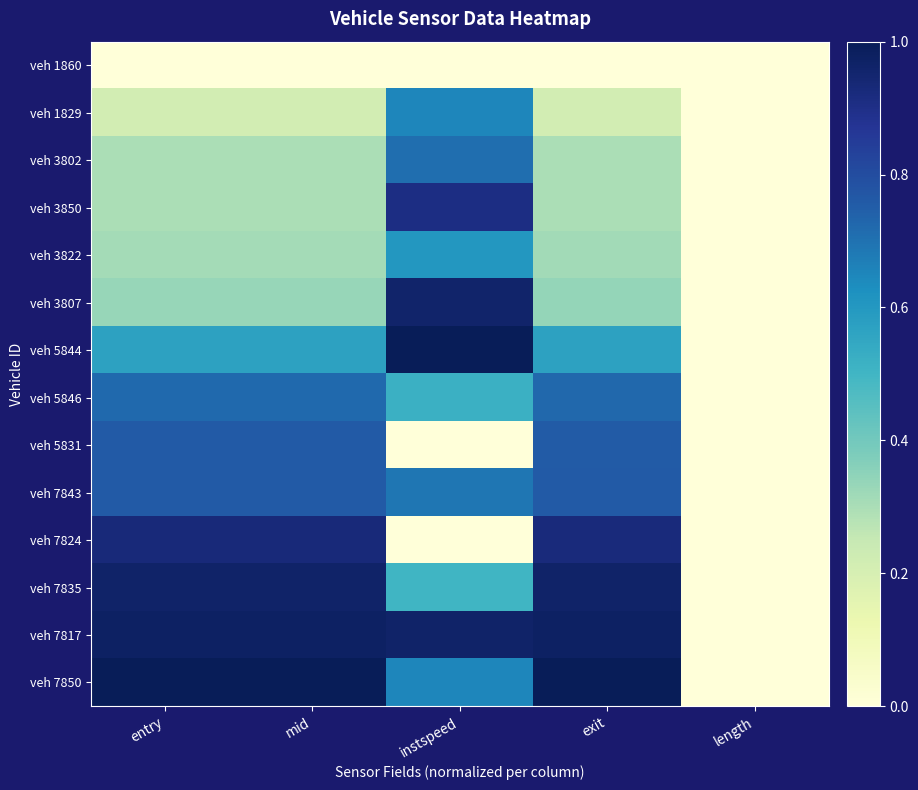

How many distinct data groups are displayed?

14